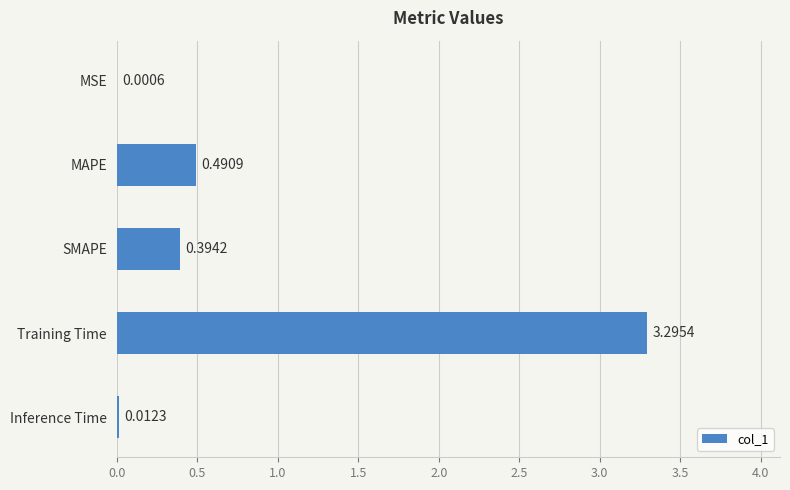

Where is the data nearest to the value 1?

MAPE